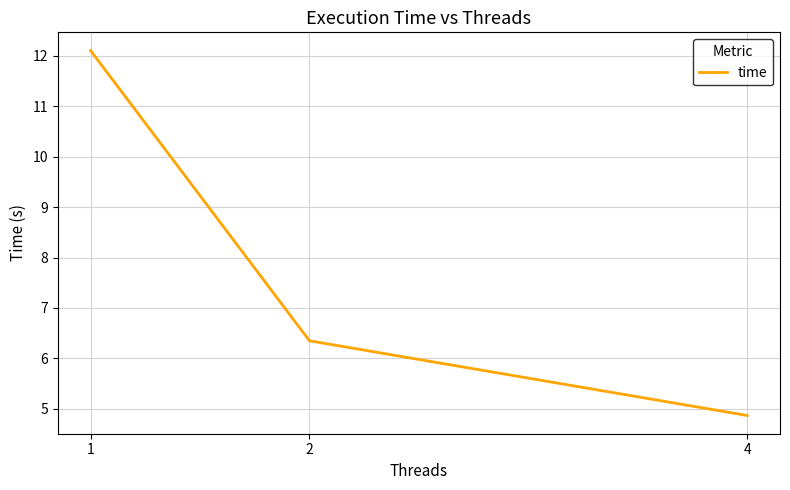

What is the difference between the second highest and minimum values?

1.5